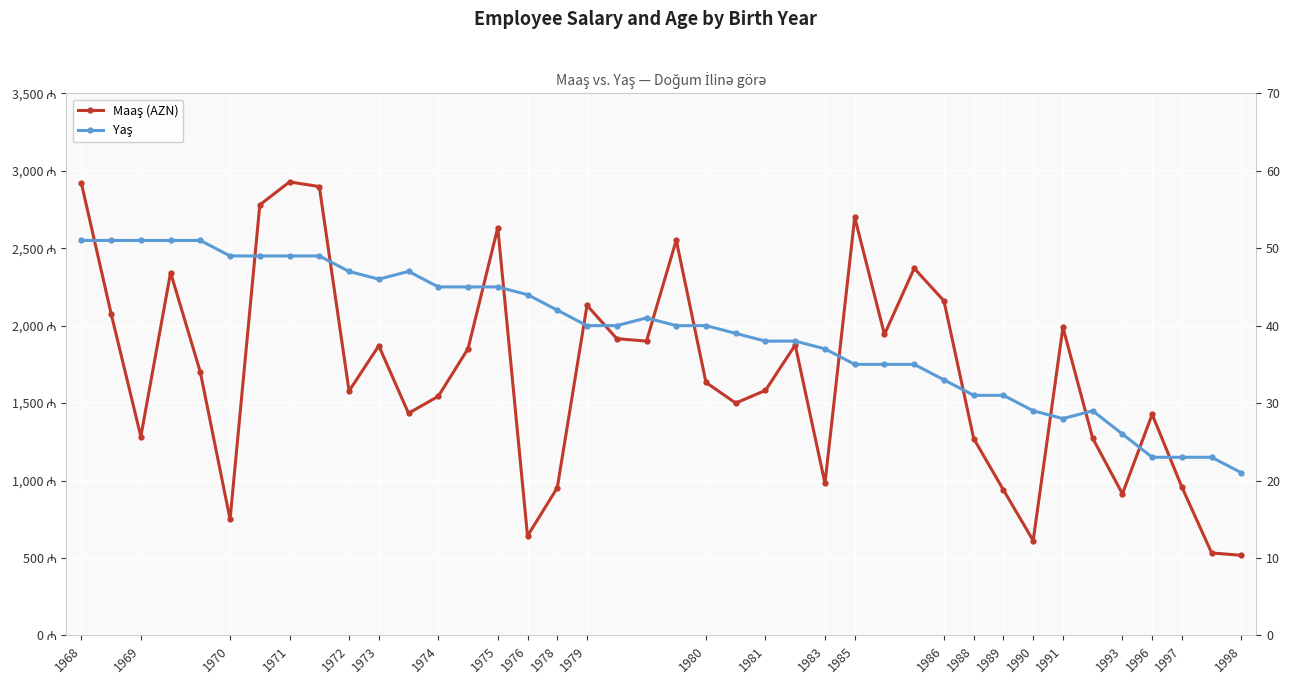

What is the average value of the Maaş (AZN) series?

1696